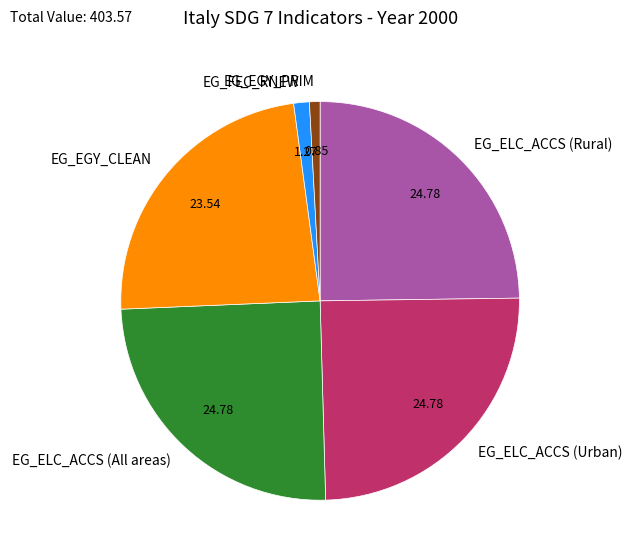

Is there any slice that represents more than half of the pie?

No